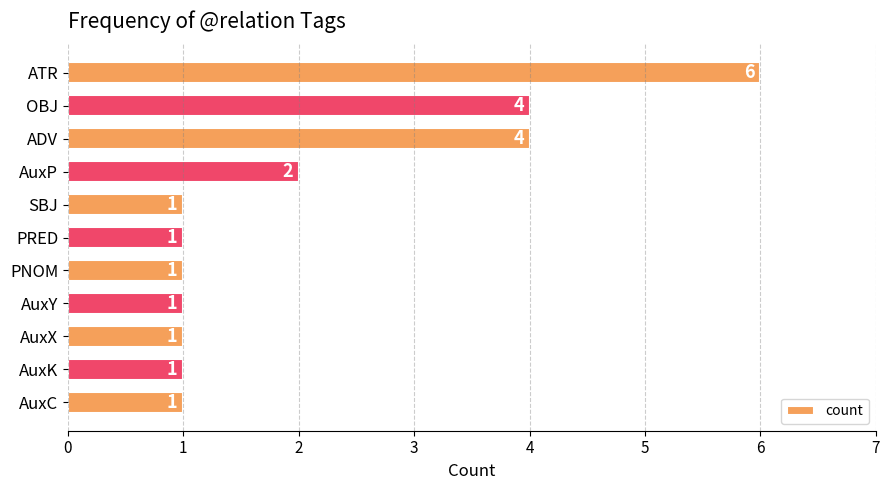

What is the value of the 9th bar from the top?

1